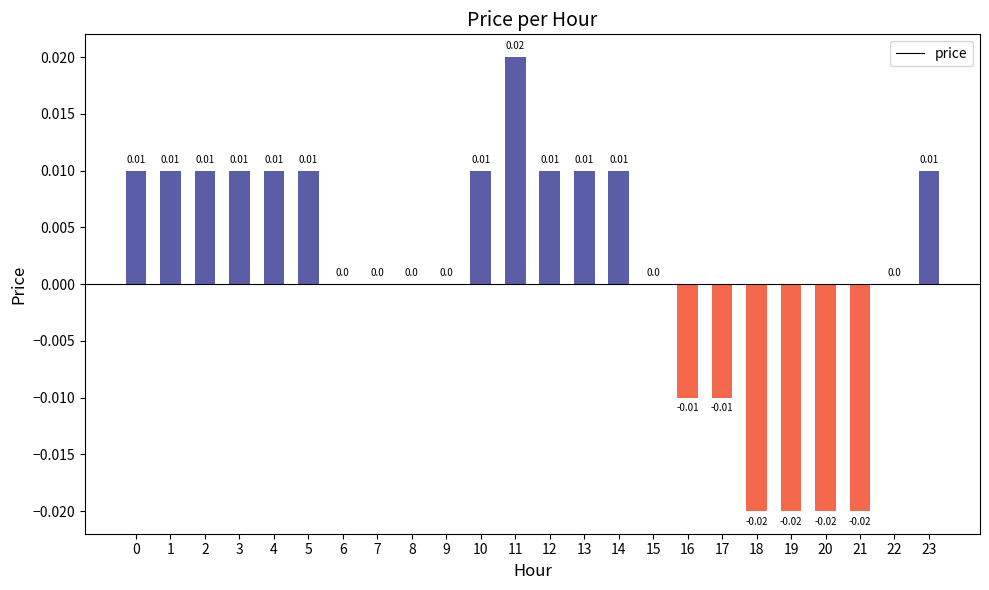

True or false: the data shows -0.0 at 18.

True